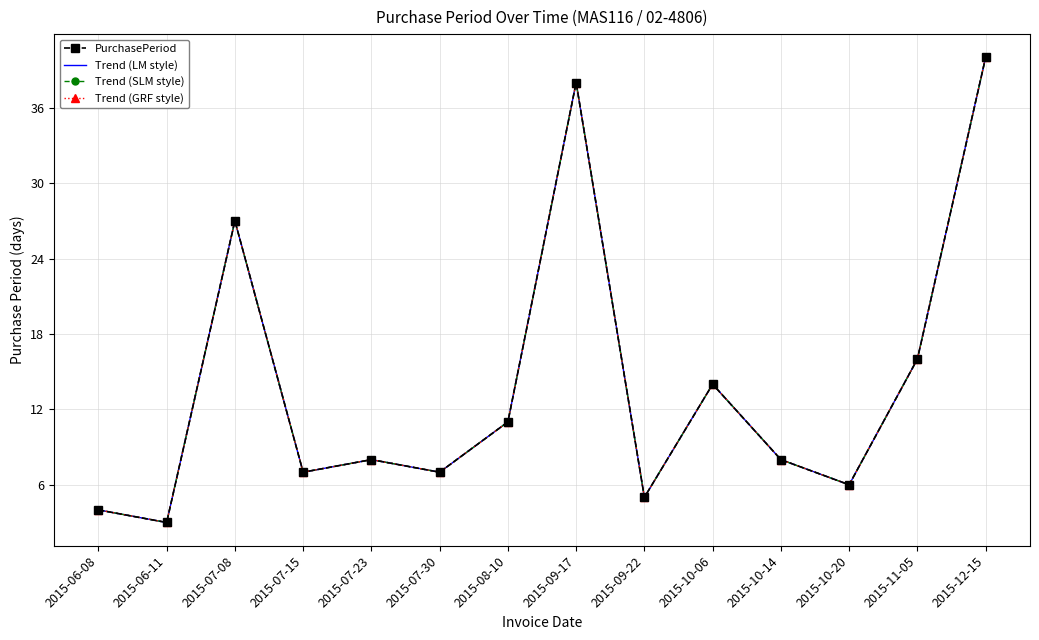

Rank the series at 2015-07-30 from lowest to highest value.

PurchasePeriod, Trend (LM style), Trend (SLM style), Trend (GRF style)